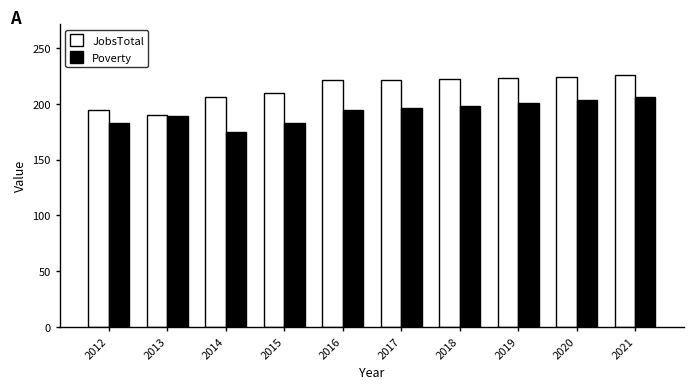

At which category is the sum across all series the highest?

2021